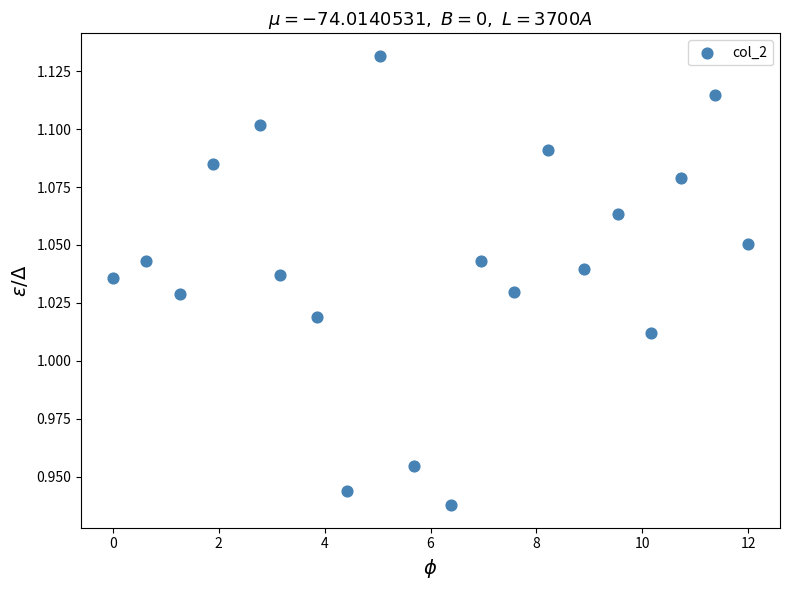

What is the range of X values (max minus min)?

12.0